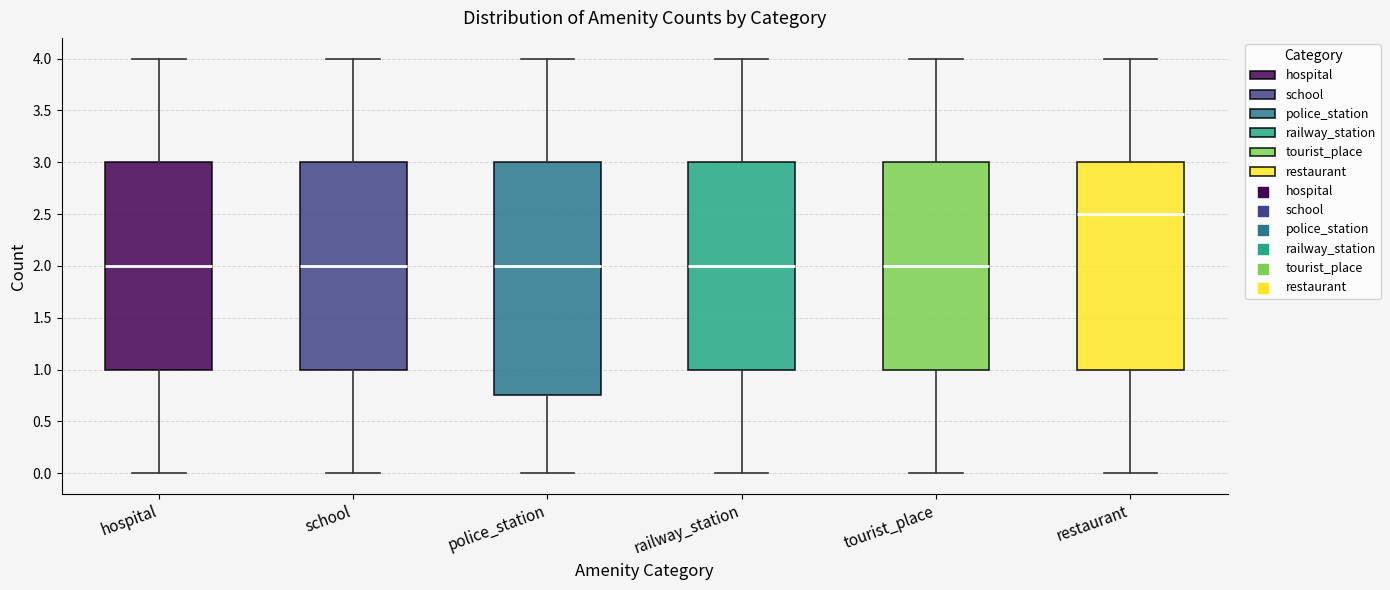

Which box is the tallest, from its lower edge to its upper edge?

police_station